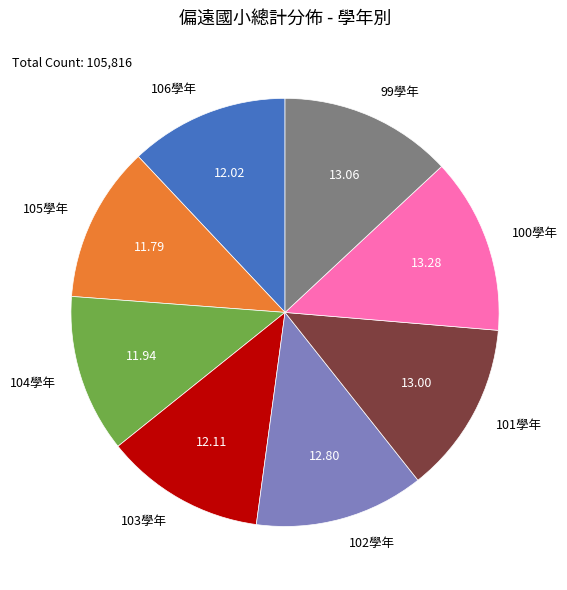

Between 105學年 and 101學年, which is larger?

101學年